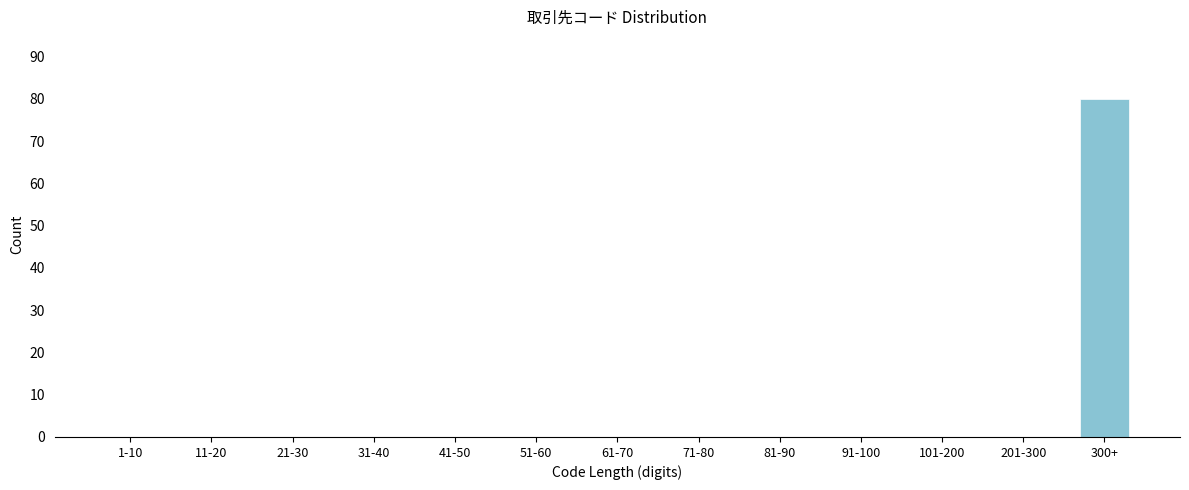

Reading left to right, transcribe all the data shown in this chart.

1-10=0	11-20=0	21-30=0	31-40=0	41-50=0	51-60=0	61-70=0	71-80=0	81-90=0	91-100=0	101-200=0	201-300=0	300+=80